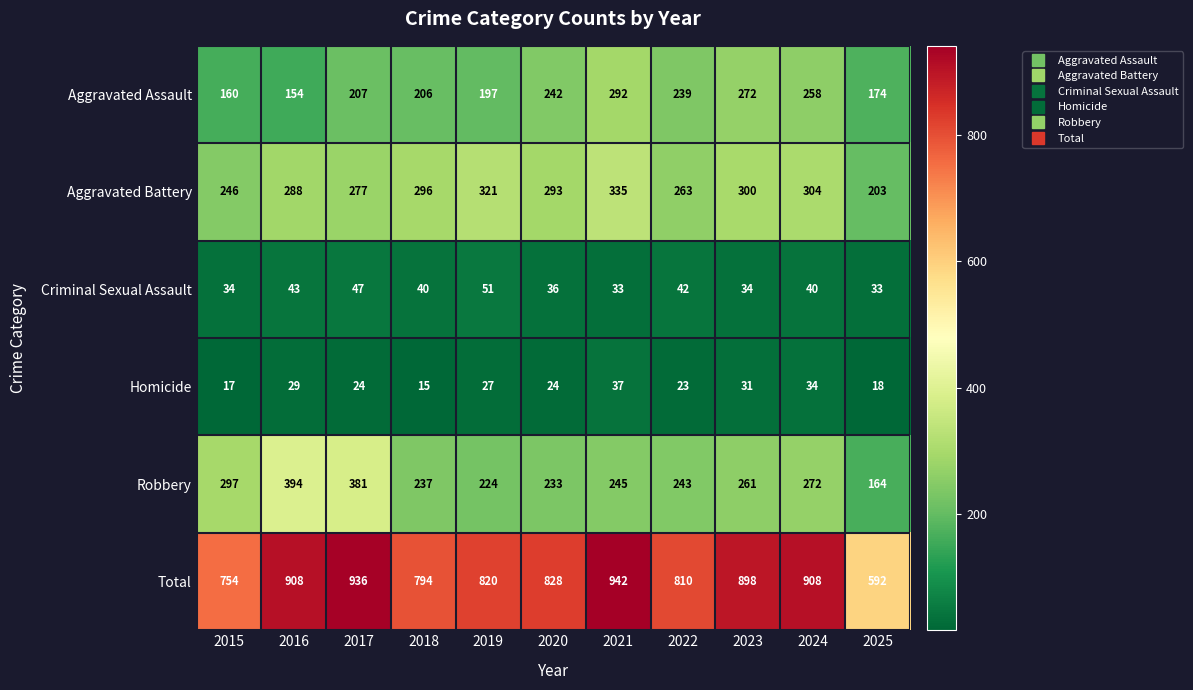

True or false: Total has a value of 592 at 2025.

True